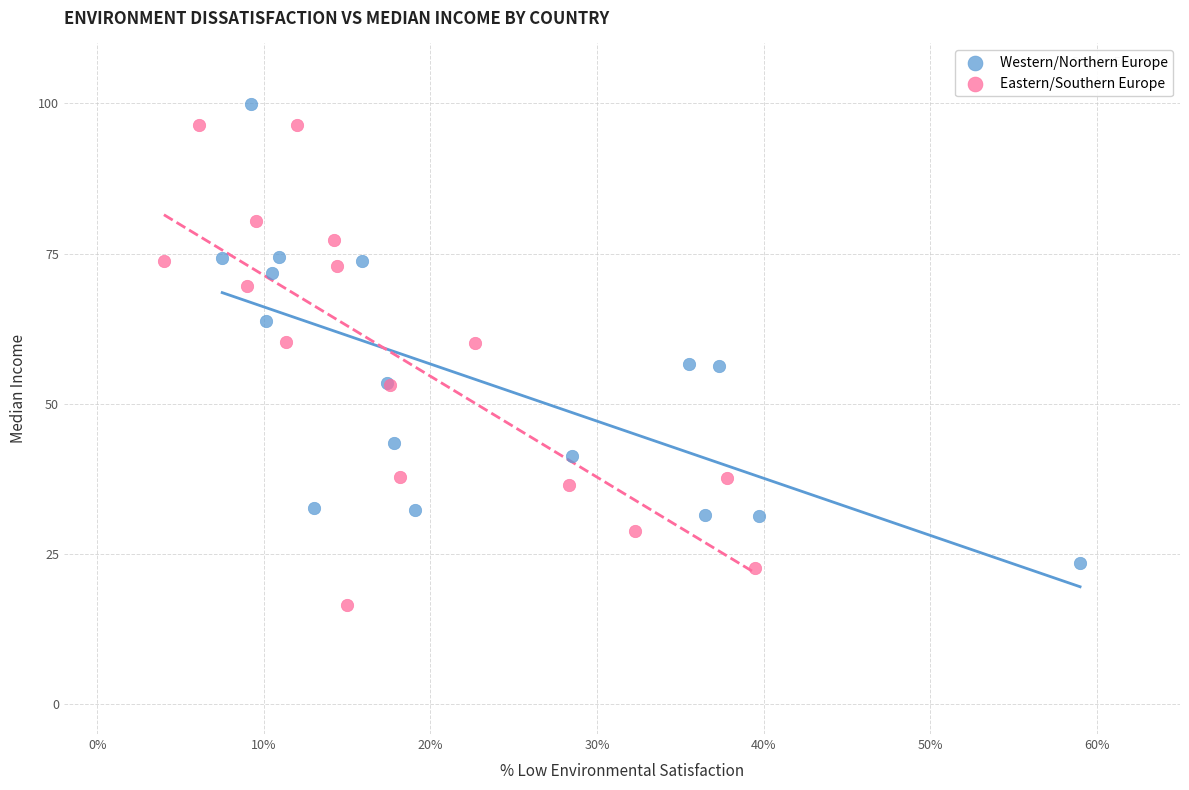

What are all the series names shown in the legend?

Western/Northern Europe, Eastern/Southern Europe